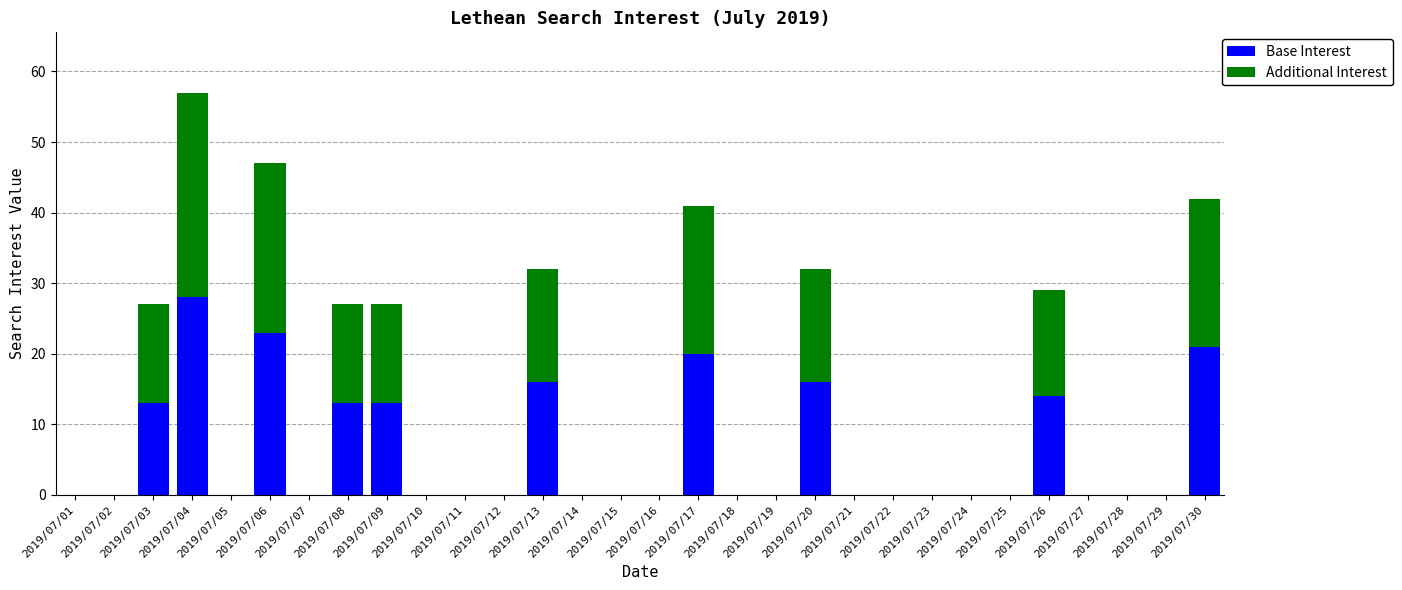

The value of Base Interest at 2019/07/25 is -12. True or false?

False